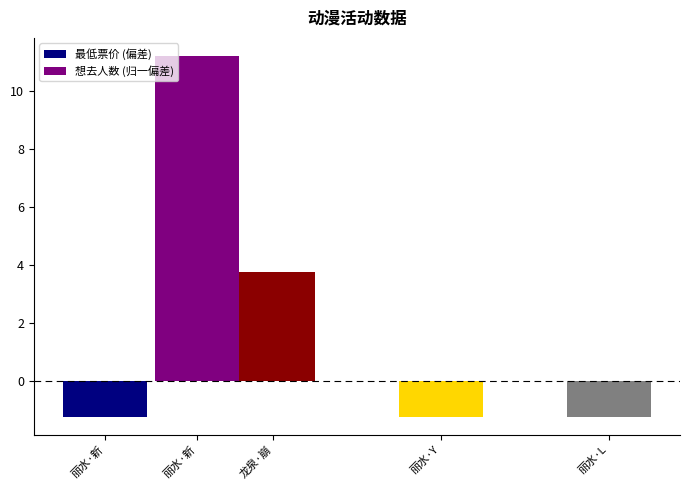

What is the label of the 3rd bar from the left?

丽水·Y